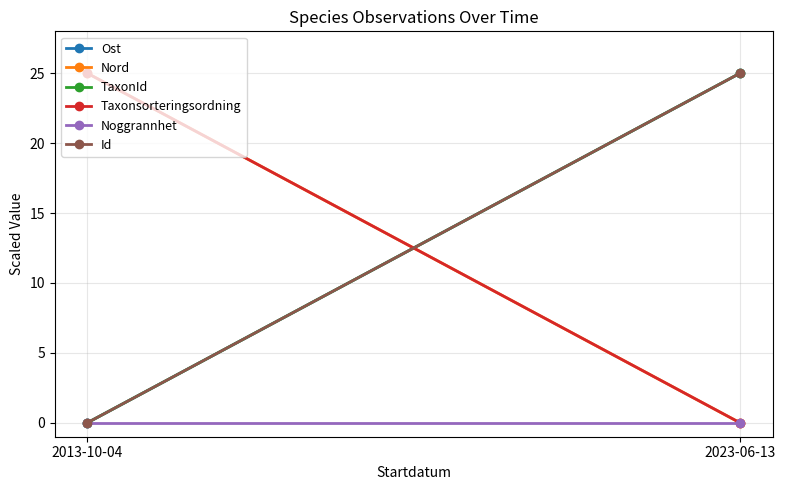

Which category has the highest value across all series?

2023-06-13